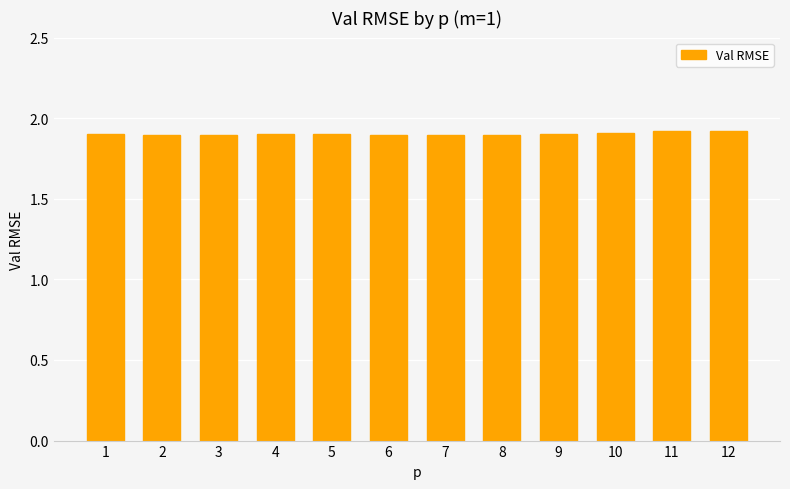

What value does the data have at 12?

1.9